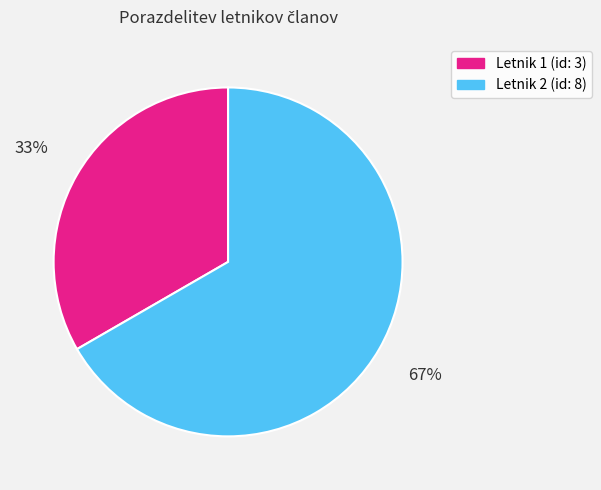

The Letnik 2 (id: 8) slice represents 67% of the pie. True or false?

True